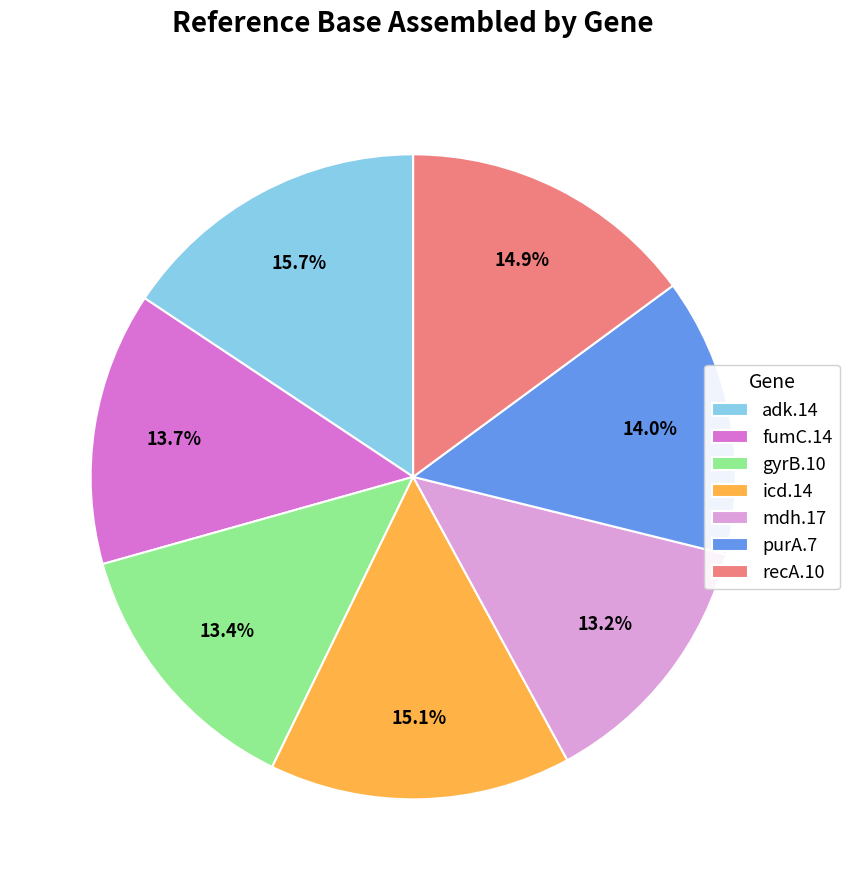

Is adk.14 the majority of the pie?

No